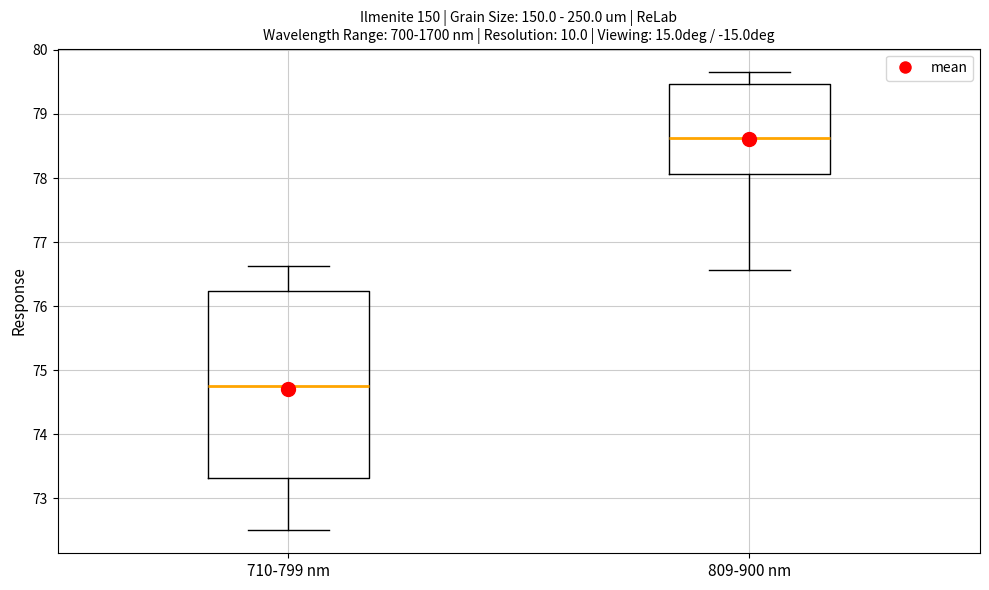

Reading left to right, read every box against the y-axis: the position of its median line, the range the box covers, and the ends of its whiskers. The values are not printed on the chart, so give them approximately, as read against the axis.

710-799 nm: median 74.8, box 73.3 to 76.2, whiskers 72.5 to 76.6
809-900 nm: median 78.6, box 78.1 to 79.5, whiskers 76.6 to 79.7